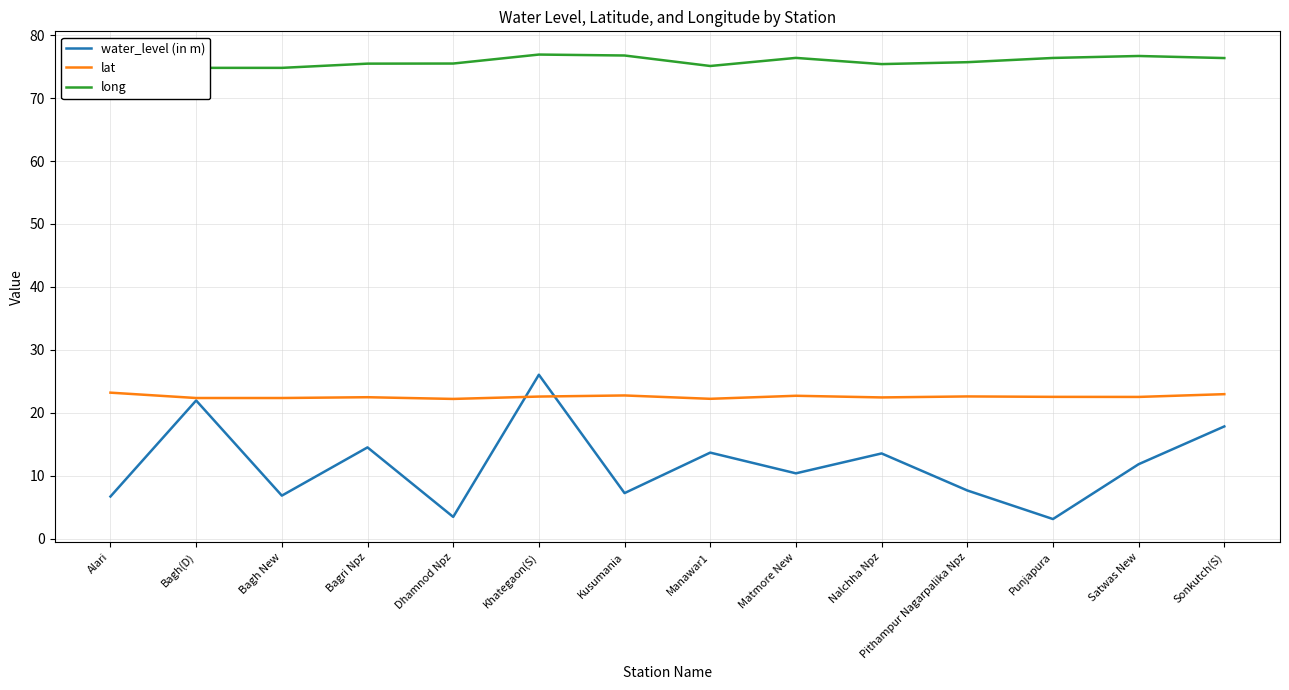

Which series has the widest spread of values?

water_level (in m)